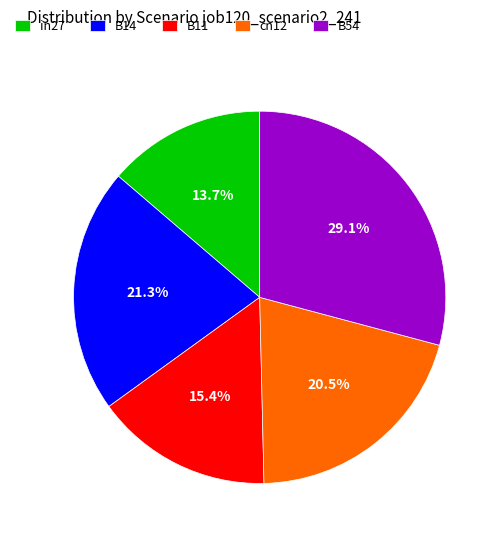

To the nearest percent, what portion does in27 represent?

14%